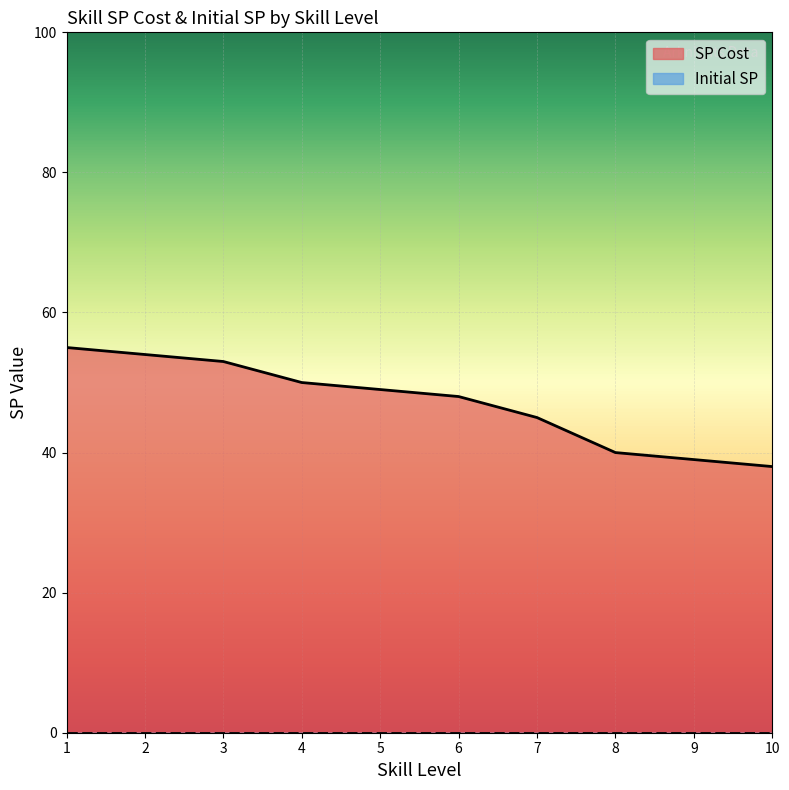

How many lines are shown in the chart?

2